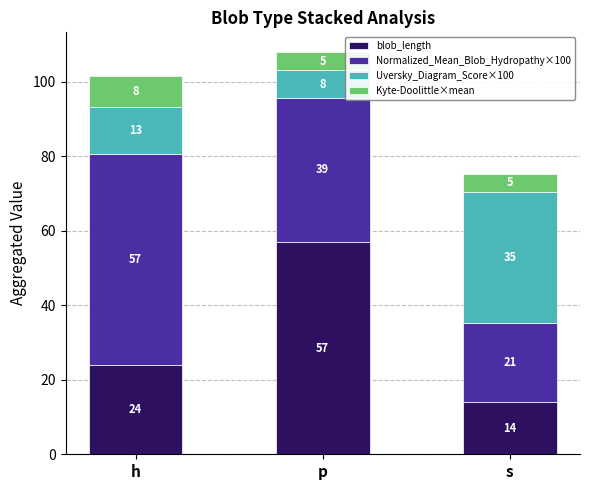

What are all the series names shown in the legend?

blob_length, Normalized_Mean_Blob_Hydropathy×100, Uversky_Diagram_Score×100, Kyte-Doolittle×mean